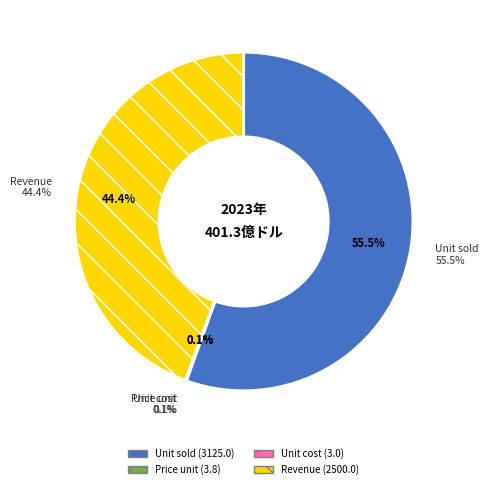

Rank the categories by value from highest to lowest.

Unit sold, Revenue, Price unit, Unit cost